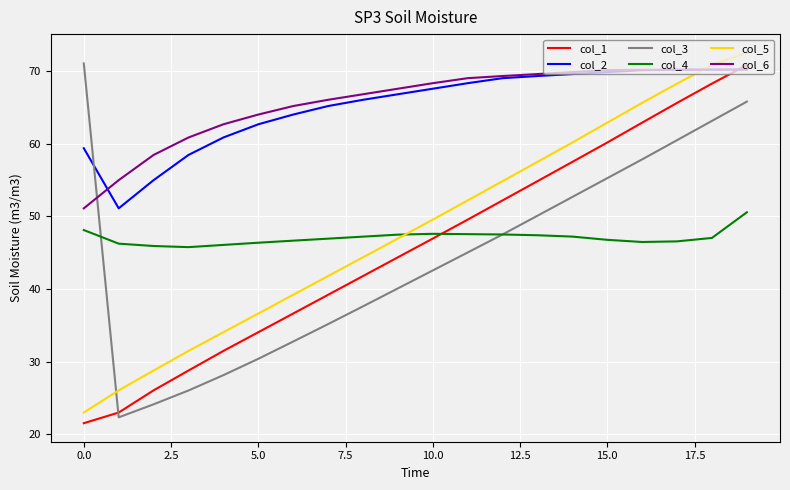

What is the highest value of the col_4 series?

50.6